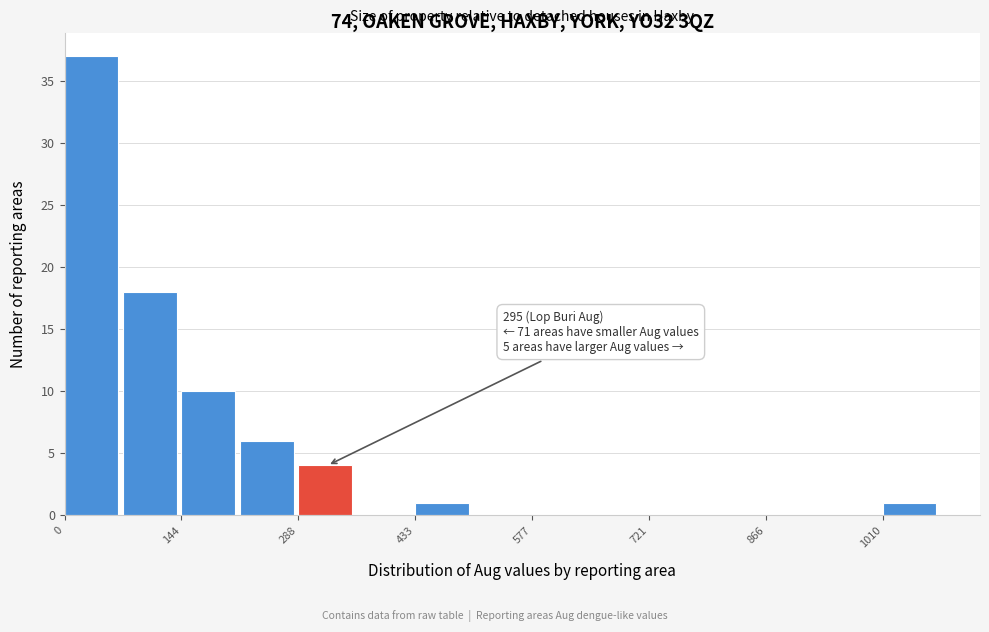

Read against the x-axis, roughly where is the centre of the tallest bar?

40